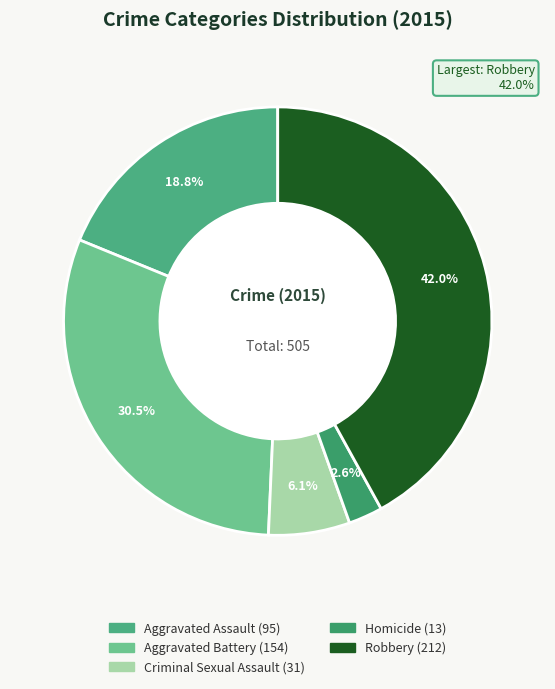

Rank the categories by value from lowest to highest.

Homicide, Criminal Sexual Assault, Aggravated Assault, Aggravated Battery, Robbery